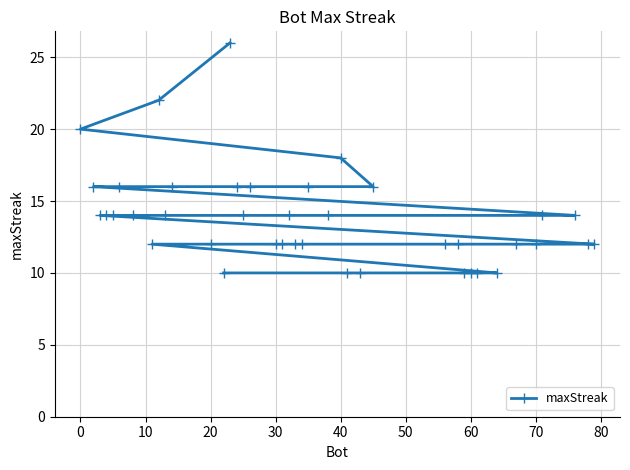

Reading left to right, transcribe all the data shown in this chart.

20	16	14	14	14	16	14	12	22	14	16	12	10	26	16	14	16	12	12	14	12	12	16	14	18	10	10	16	12	12	10	10	10	10	12	12	14	14	12	12